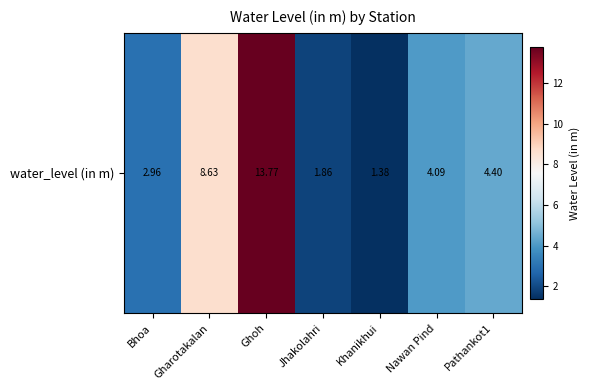

What is the average value?

5.3